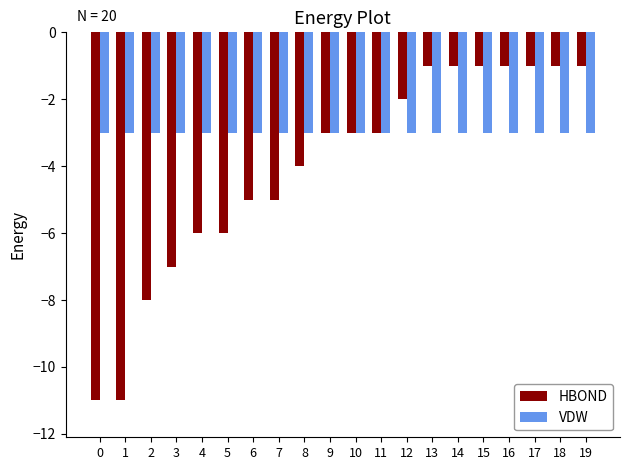

How many data points does each series have?

20